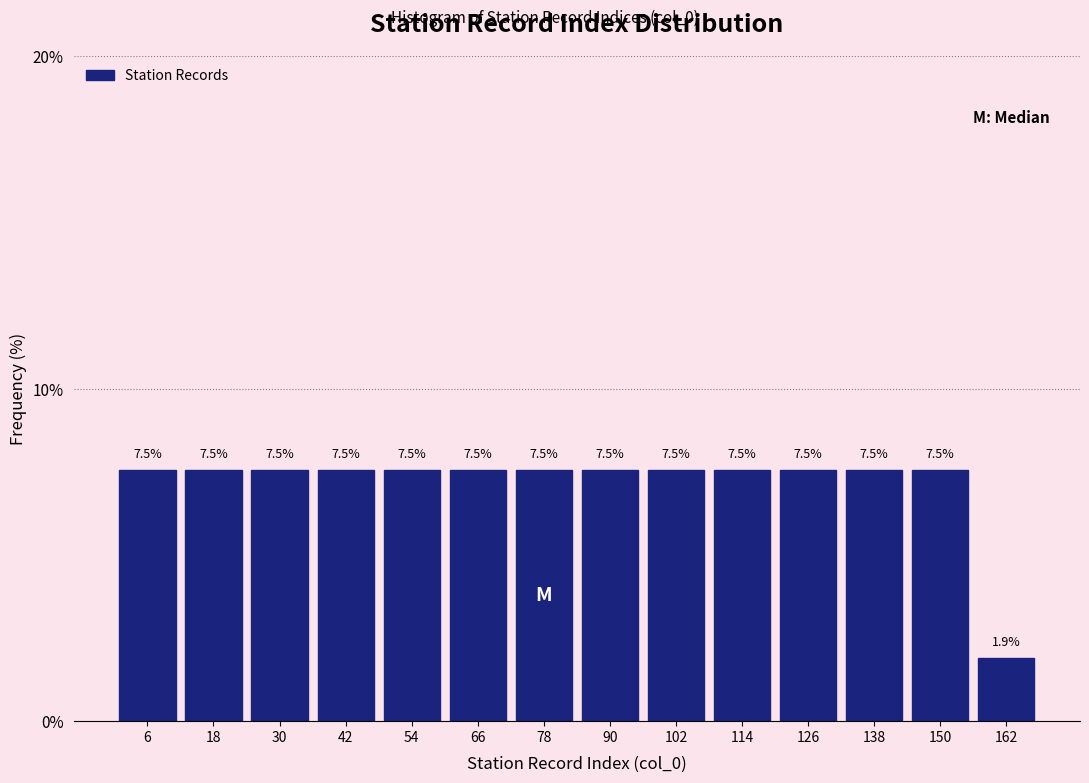

What is the height of the bar covering 84 to 96 on the x-axis?

7.5